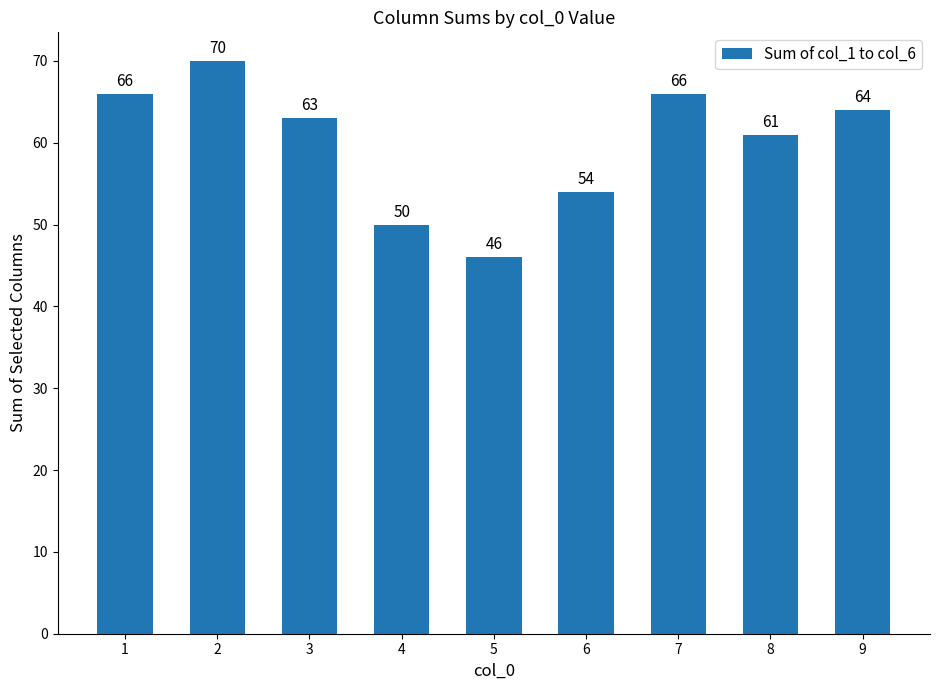

What is the ratio of the value at 6 to the value at 9?

0.8